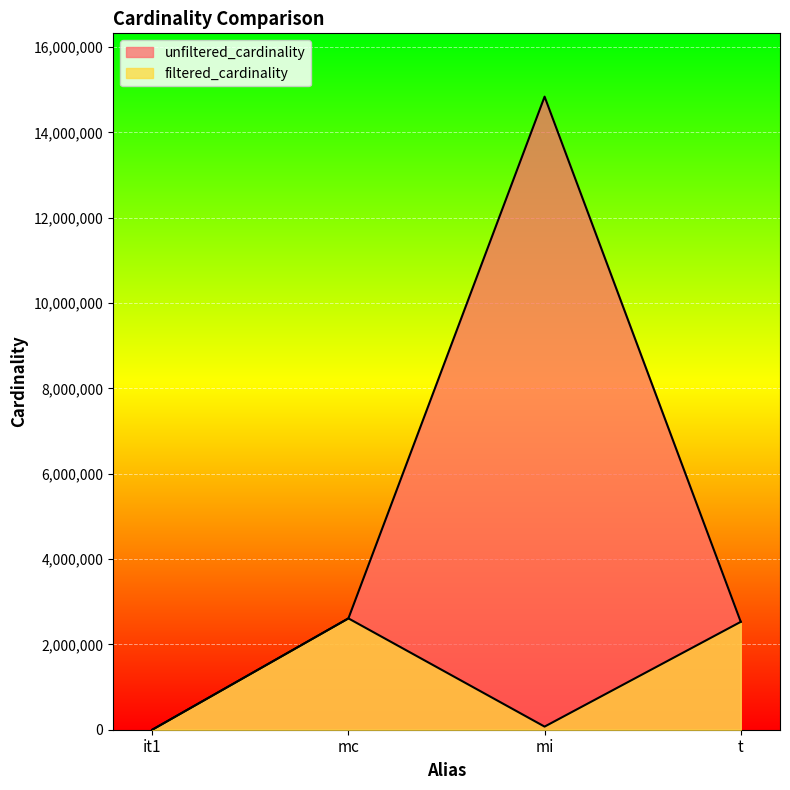

Rank the series by their average value, from highest to lowest.

unfiltered_cardinality, filtered_cardinality